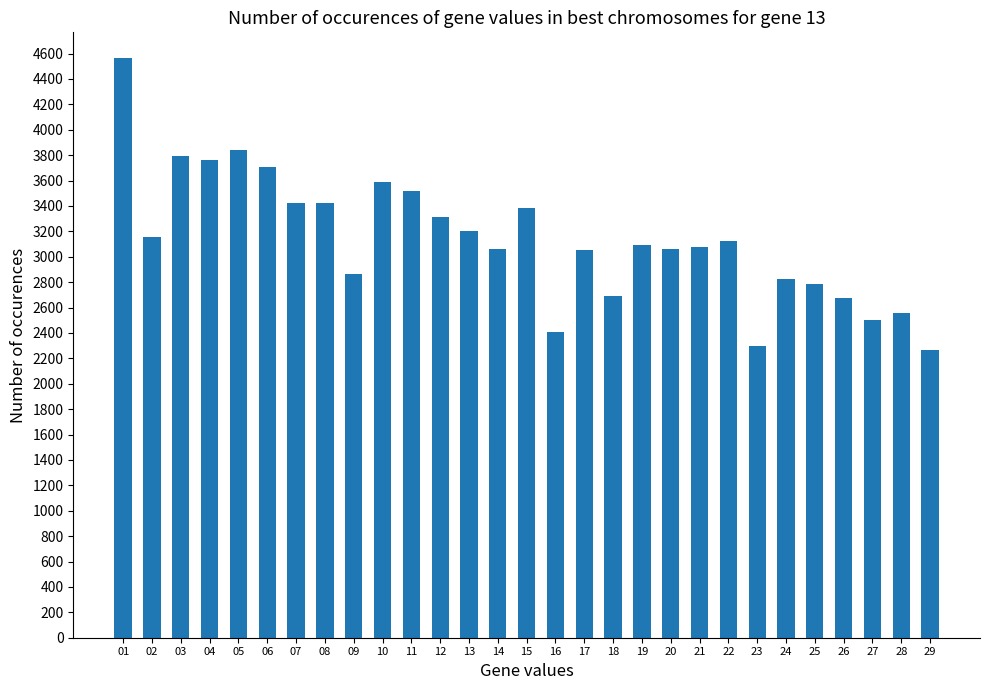

Approximately how many times larger is the value at 07 compared to 11?

1.0